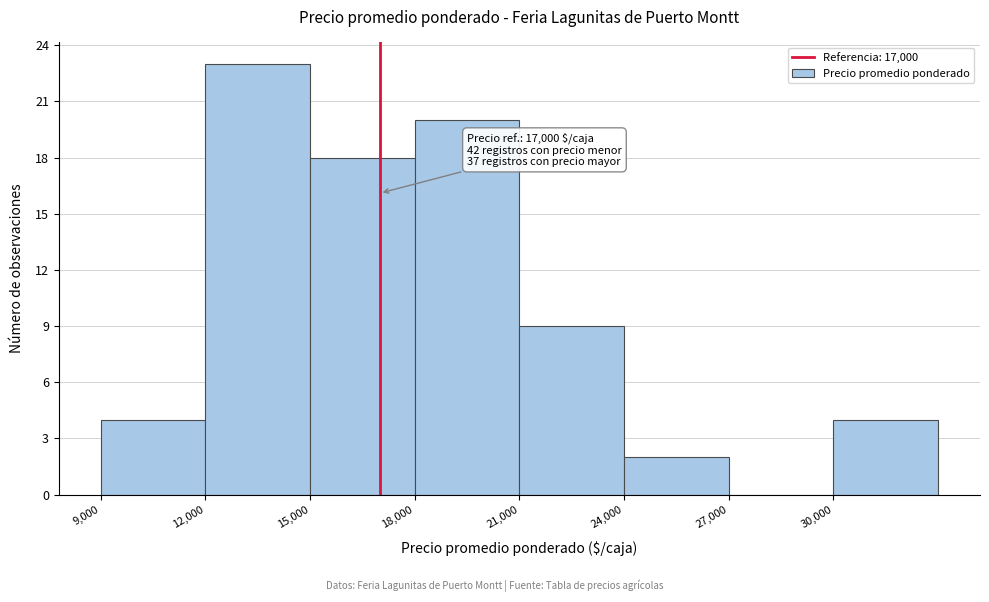

Over which range of the x-axis is the bar tallest?

12000 to 15000